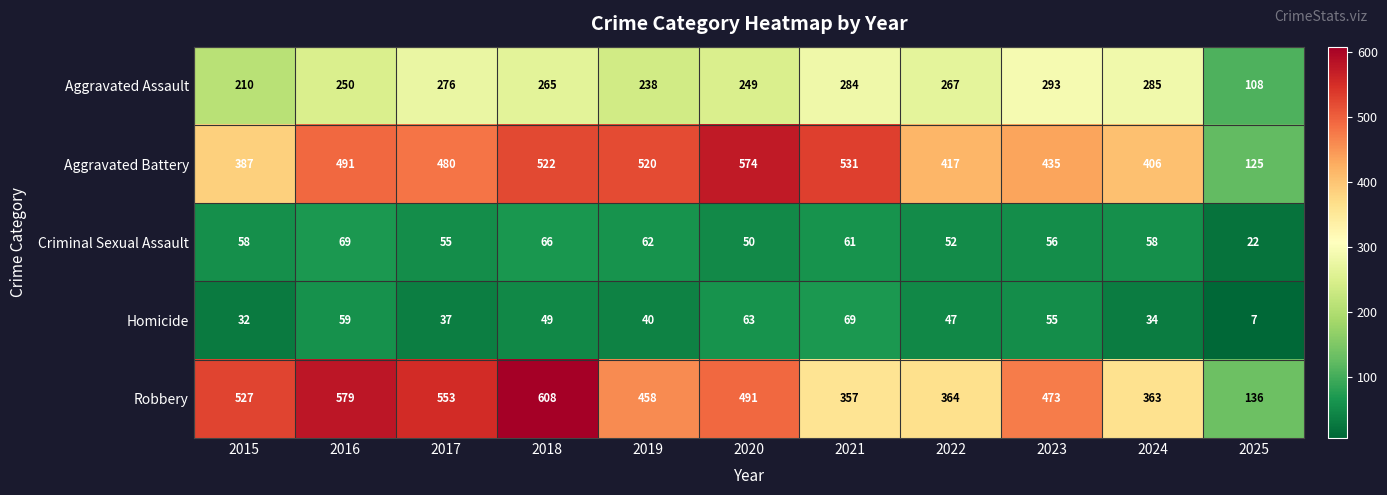

What is the lowest value of the Criminal Sexual Assault series?

22